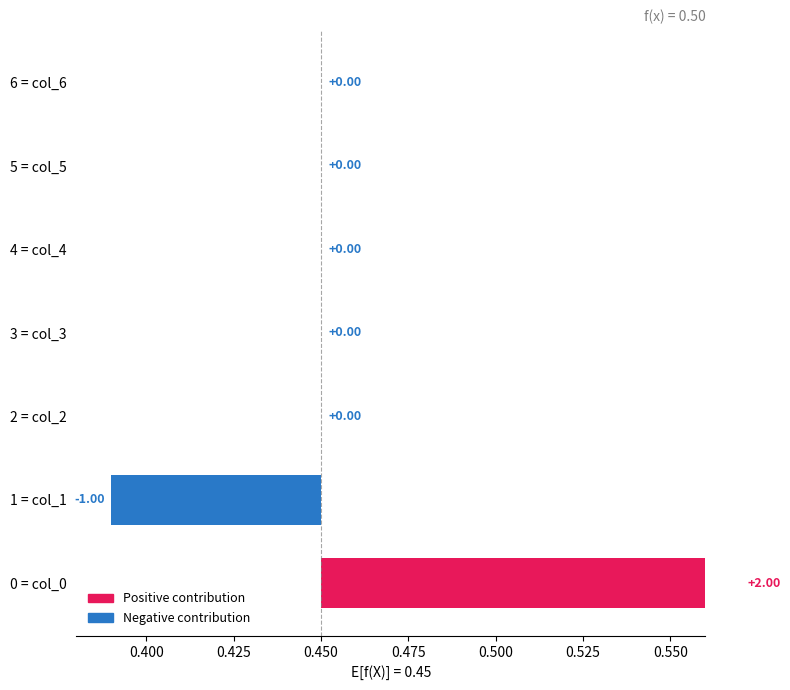

The col_5 series shows 0 at 4. True or false?

True